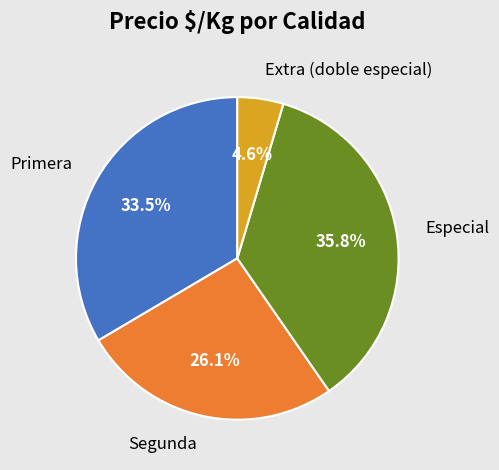

How many segments does this pie chart have?

4